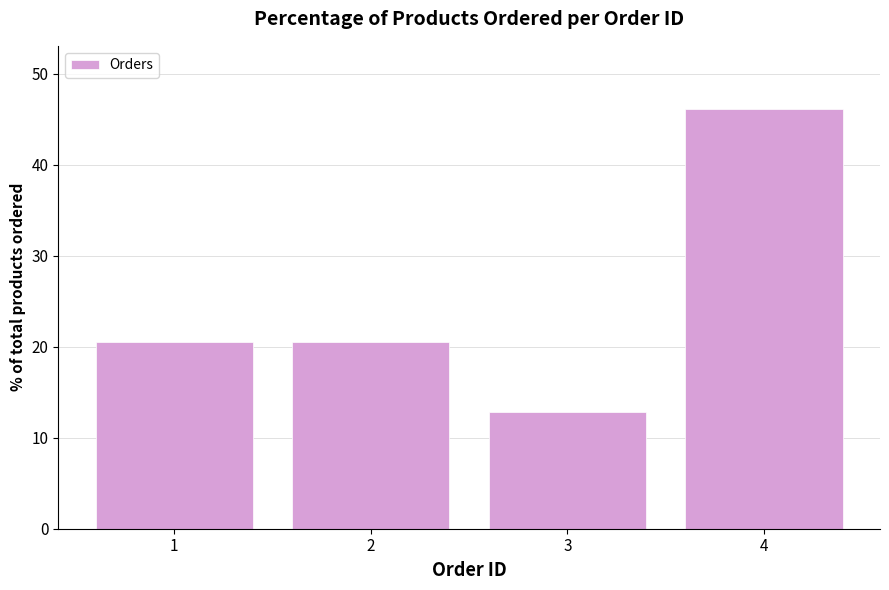

The value at 3 is 5.7. True or false?

False